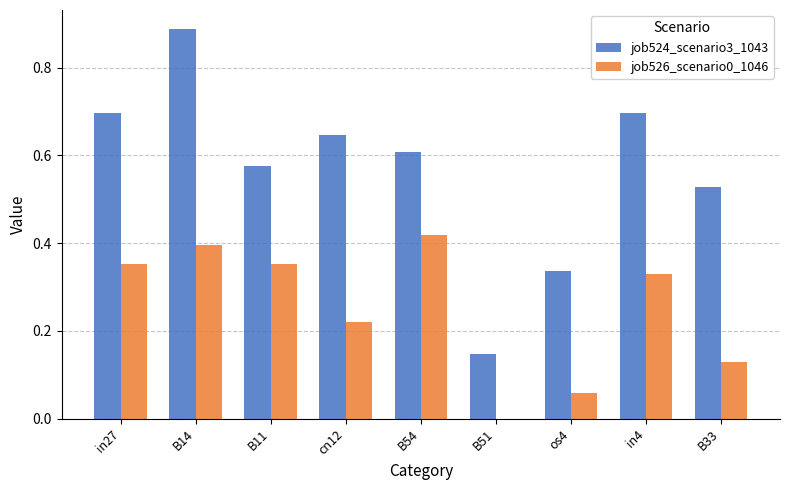

Count the job524_scenario3_1043 values in the range 0 to 1.

9